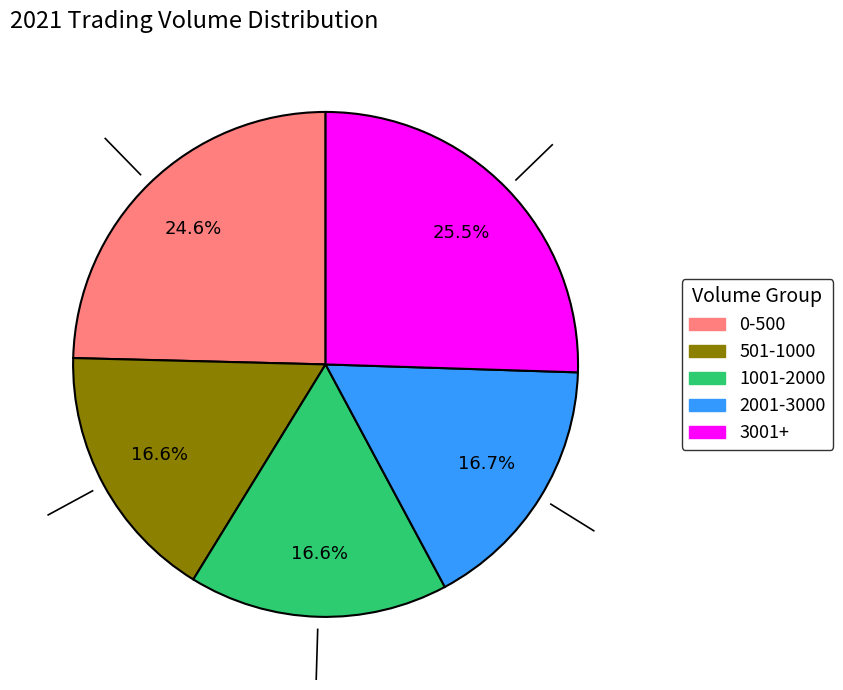

Is there any slice that represents more than half of the pie?

No